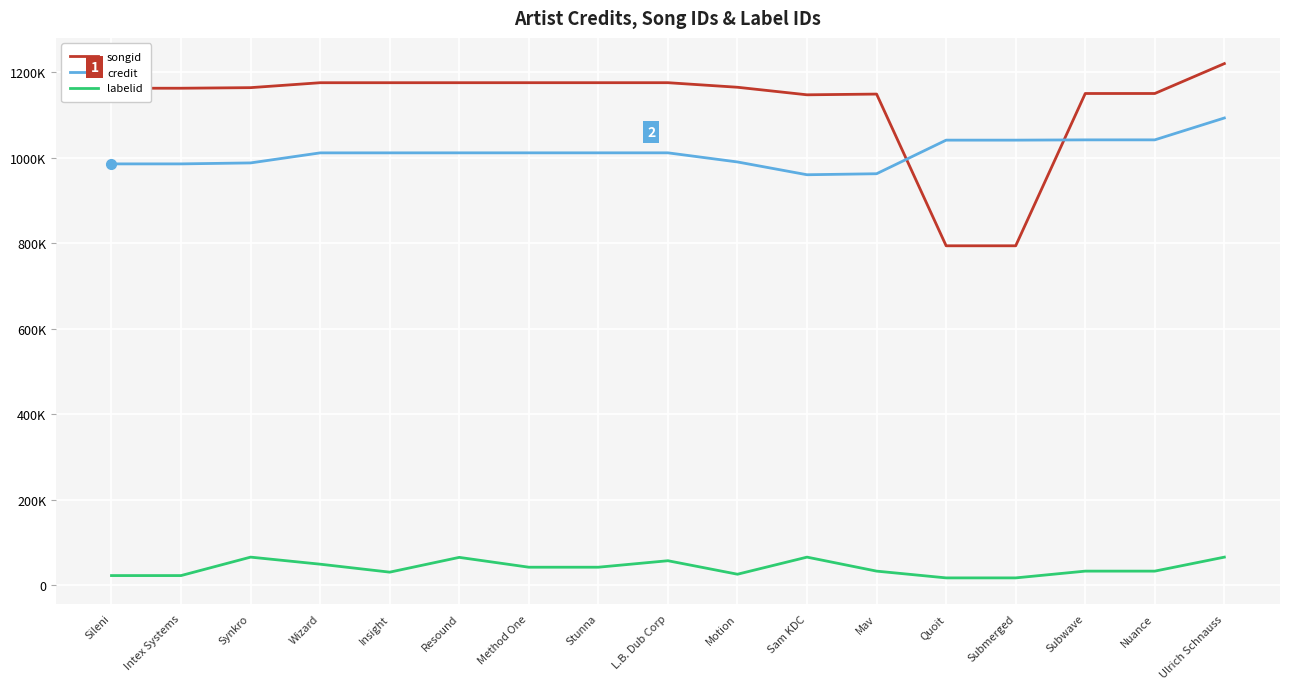

What is the difference between the maximum and minimum values in the songid series?

425886